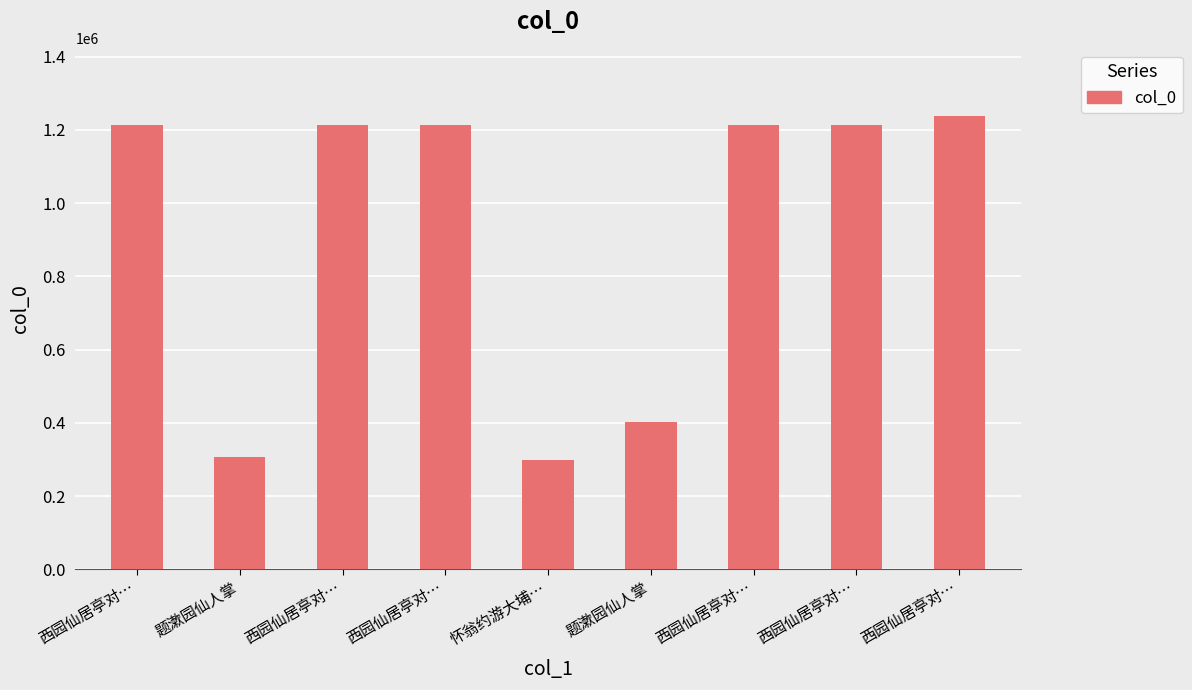

What is the label of the 9th bar from the right?

西园仙居亭对…